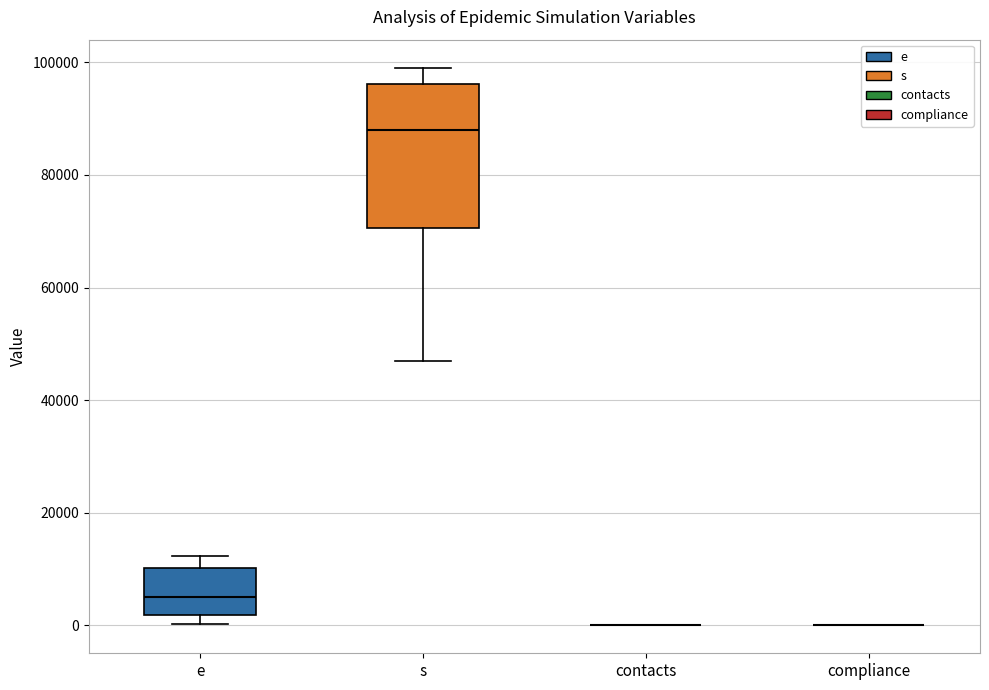

Reading left to right, read every box against the y-axis: the position of its median line, the range the box covers, and the ends of its whiskers. The values are not printed on the chart, so give them approximately, as read against the axis.

e: median 6000, box 2000 to 10000, whiskers 0 to 12000
s: median 88000, box 70000 to 96000, whiskers 46000 to 100000
contacts: box collapsed to a line at 0, whiskers 0 to 0
compliance: box collapsed to a line at 0, whiskers 0 to 0